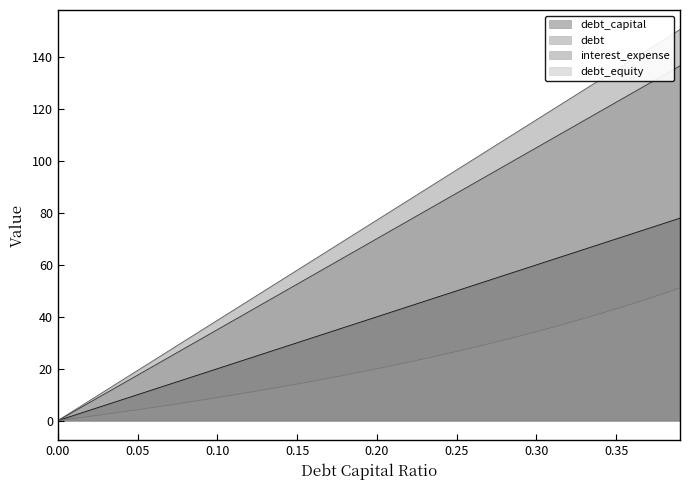

The interest_expense series shows 7.0 at 0.02. True or false?

True